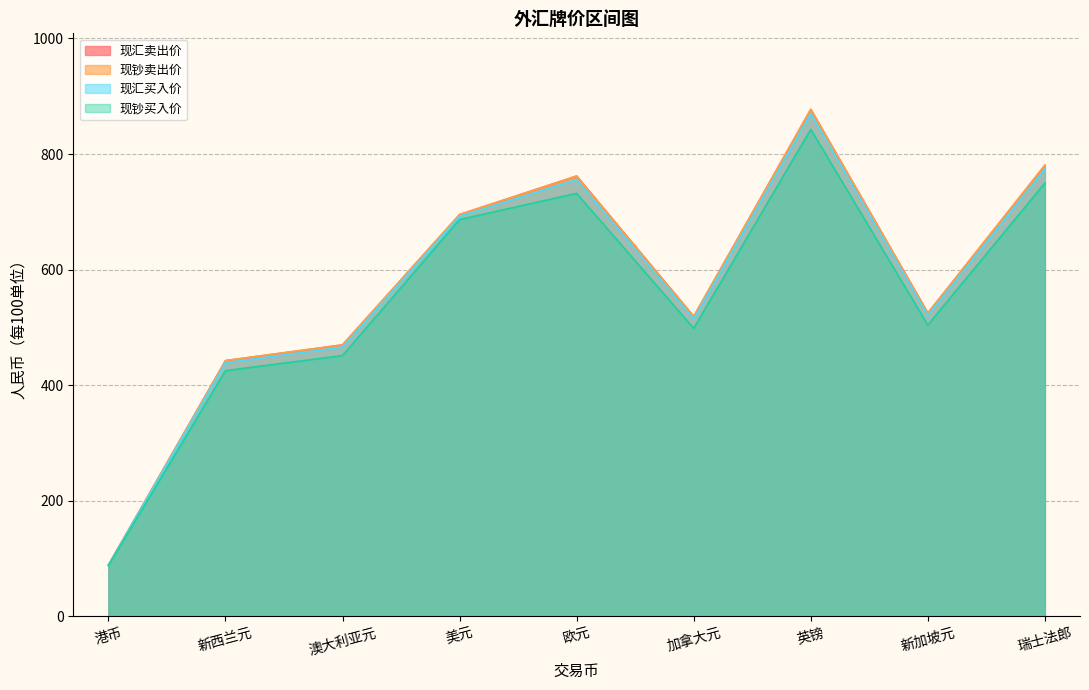

How many values in the 现汇买入价 series are below 520?

4